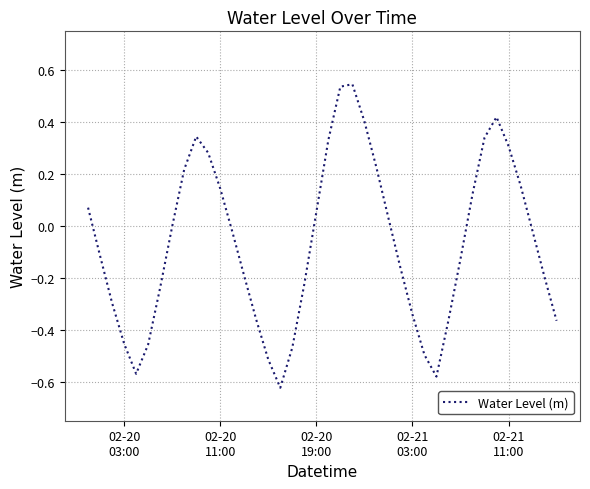

What is the difference between the maximum and minimum values?

1.2